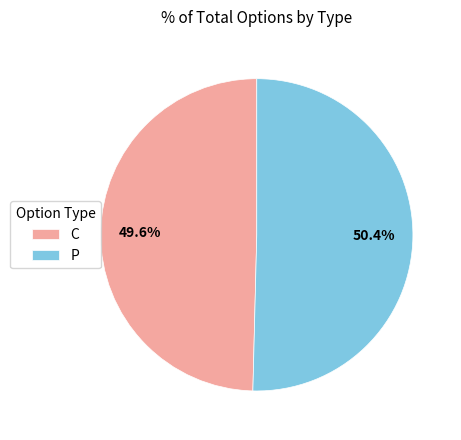

To the nearest percent, what is the average slice percentage?

50%